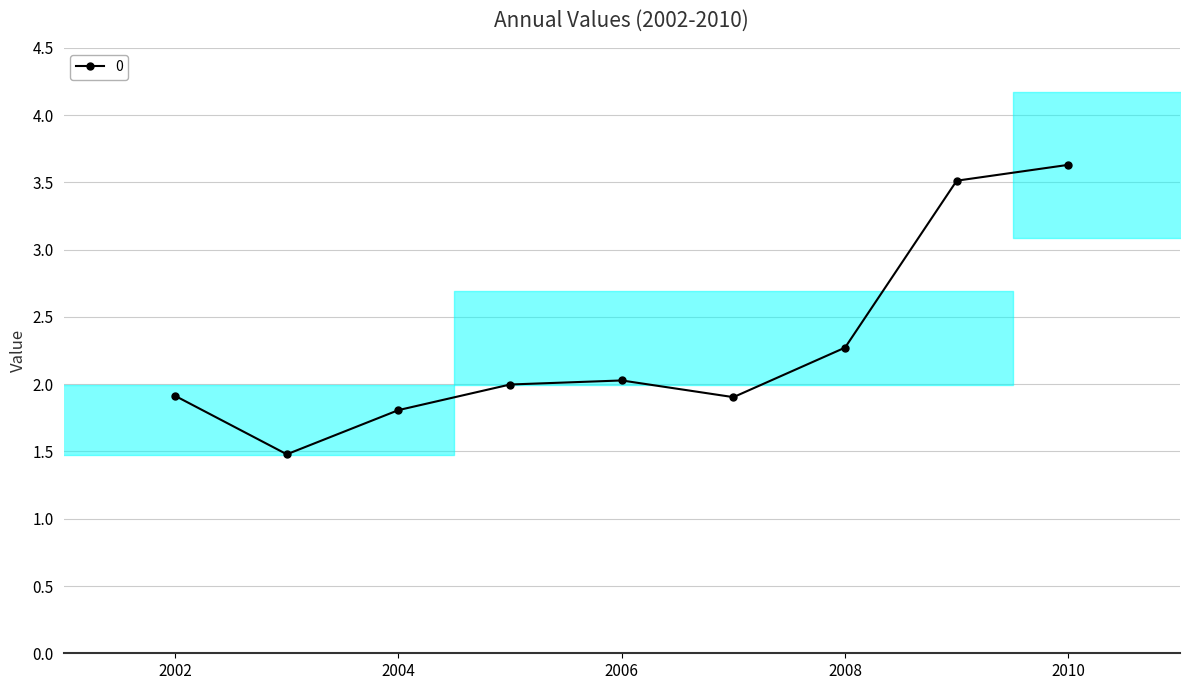

How many interior local peaks does the 0 series have?

1